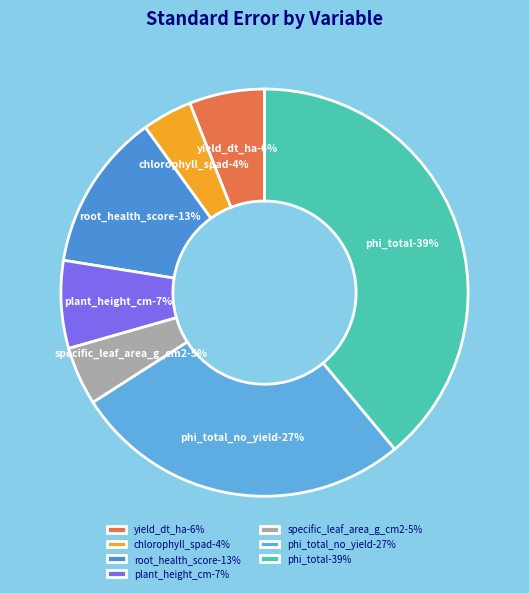

Count the number of slices in the pie.

7